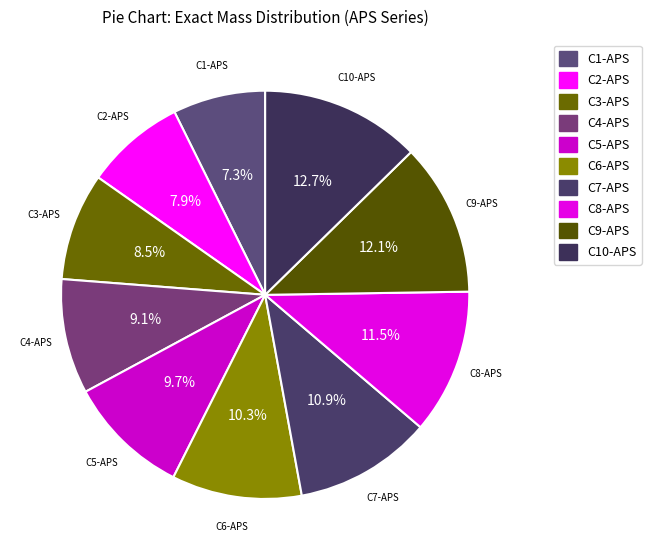

Between C9-APS and C4-APS, which is larger?

C9-APS